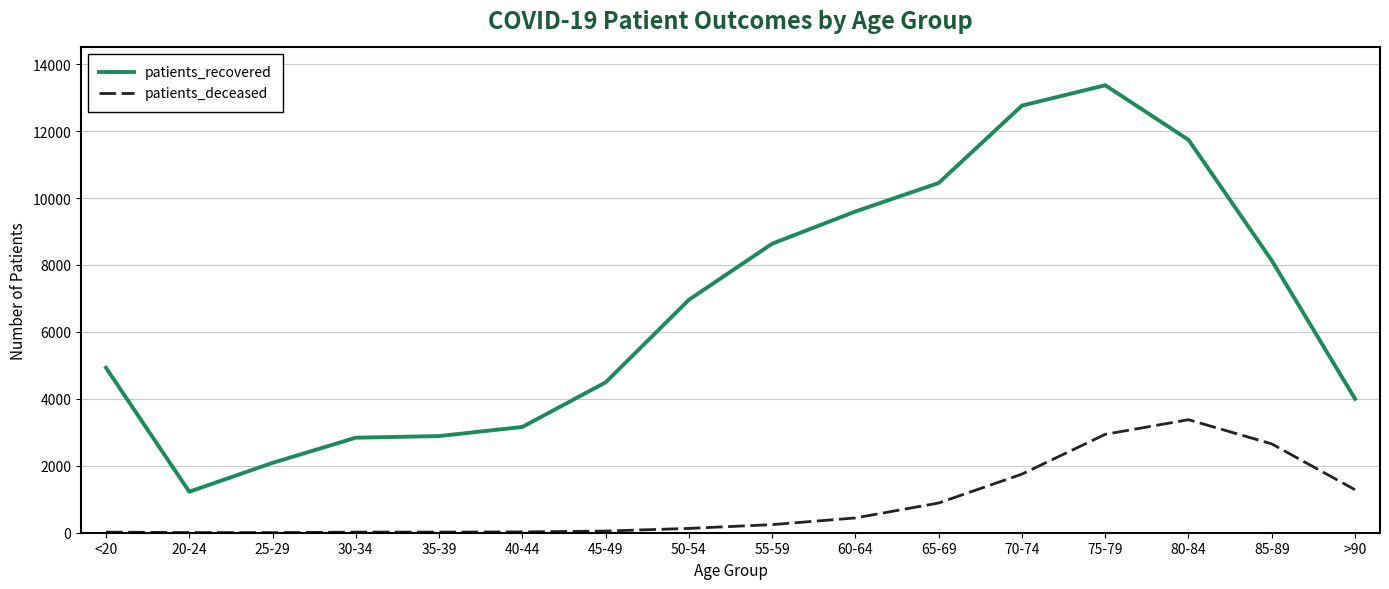

How many lines are shown in the chart?

2